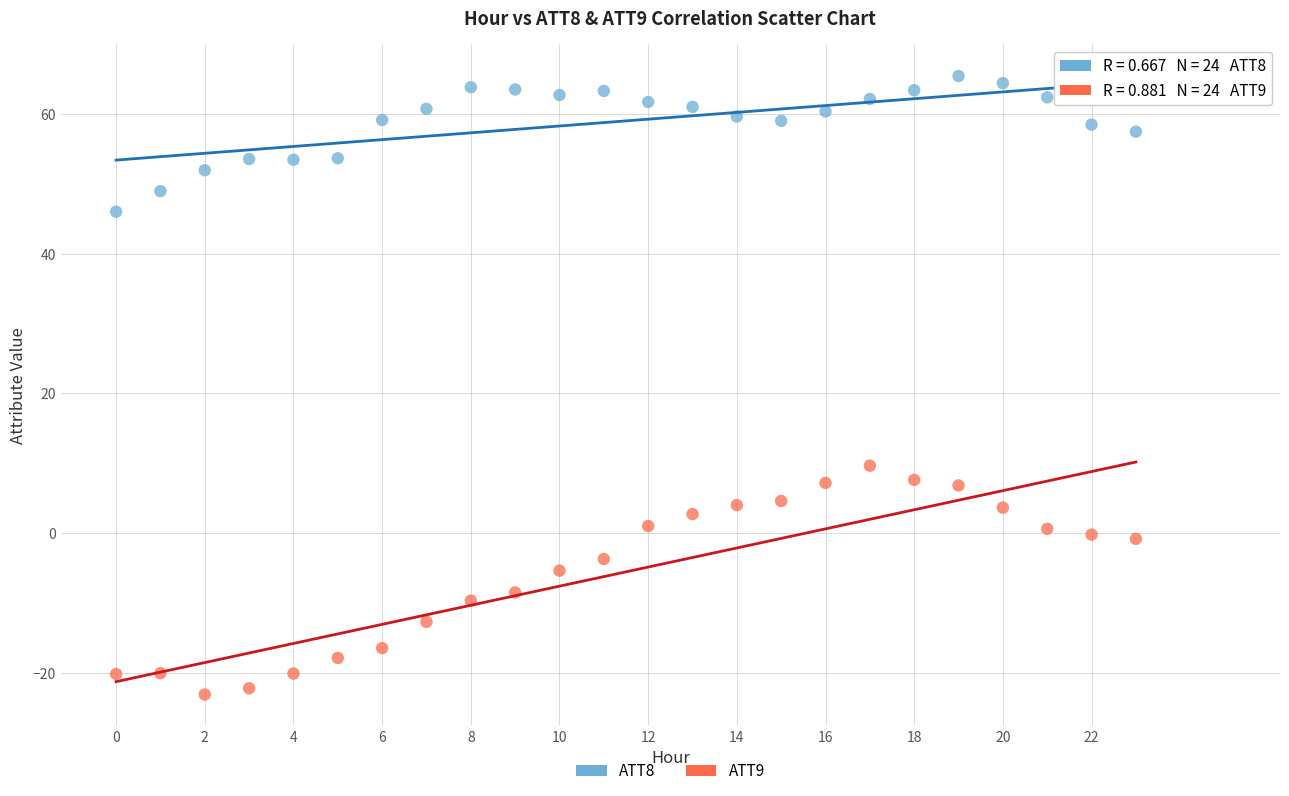

Which series contains the highest Y value?

ATT8